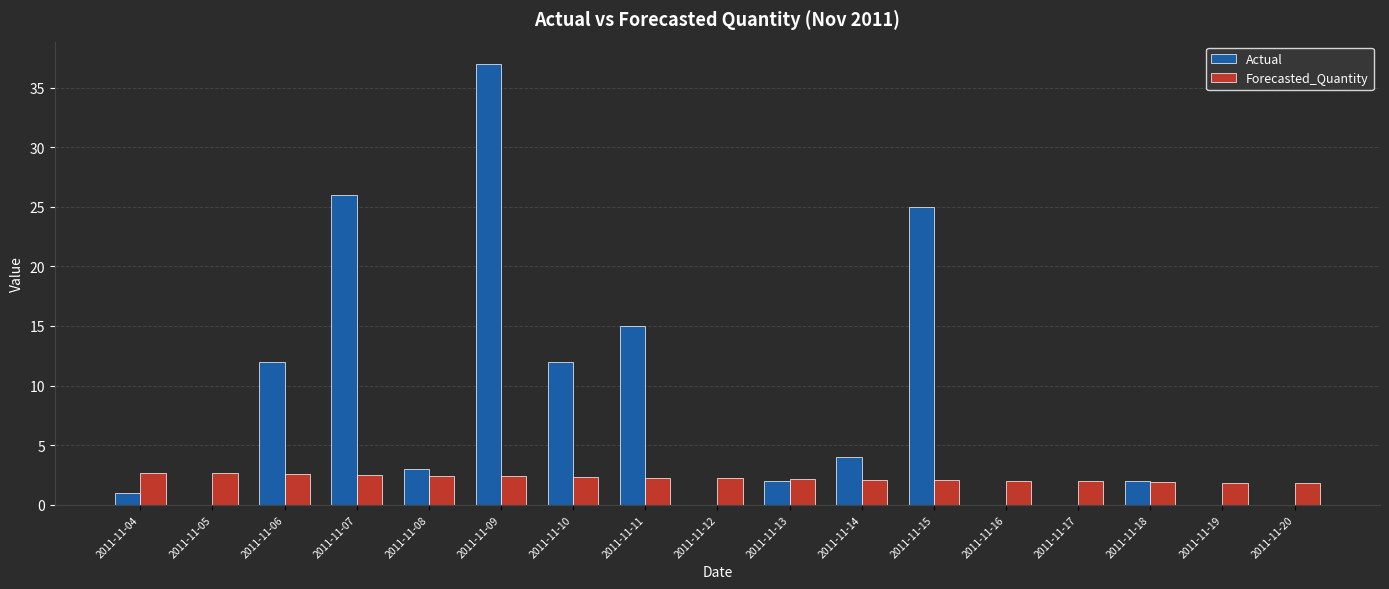

What is the total value across all series at 2011-11-05?

2.6